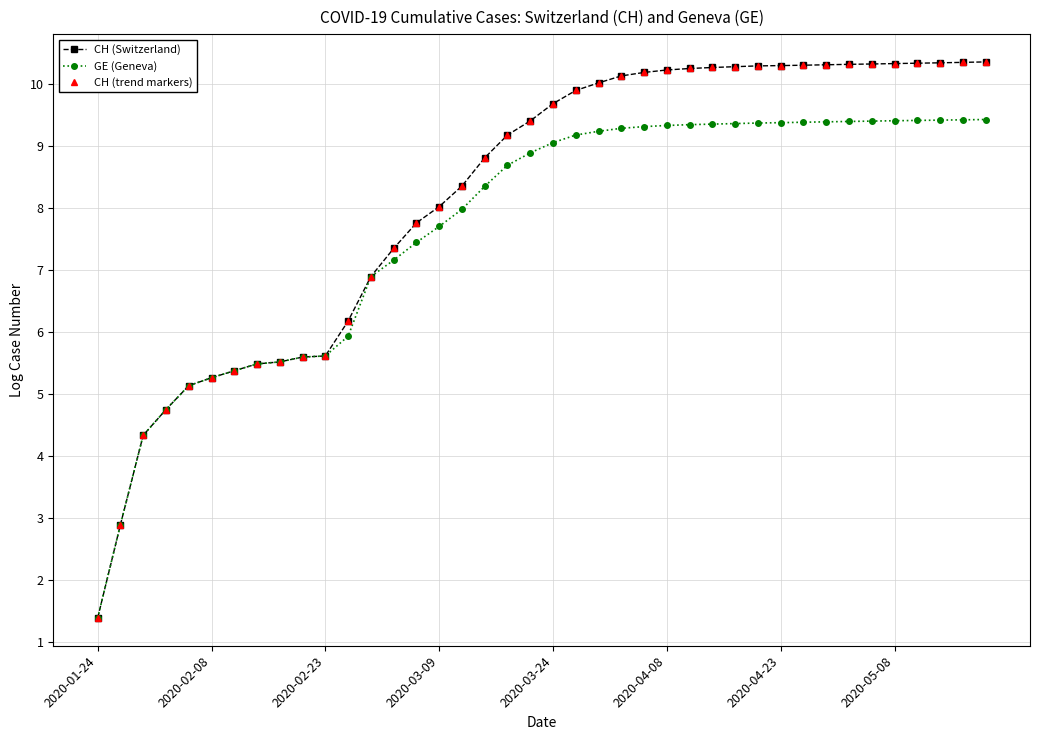

Is this an area chart (filled region under the line)?

No